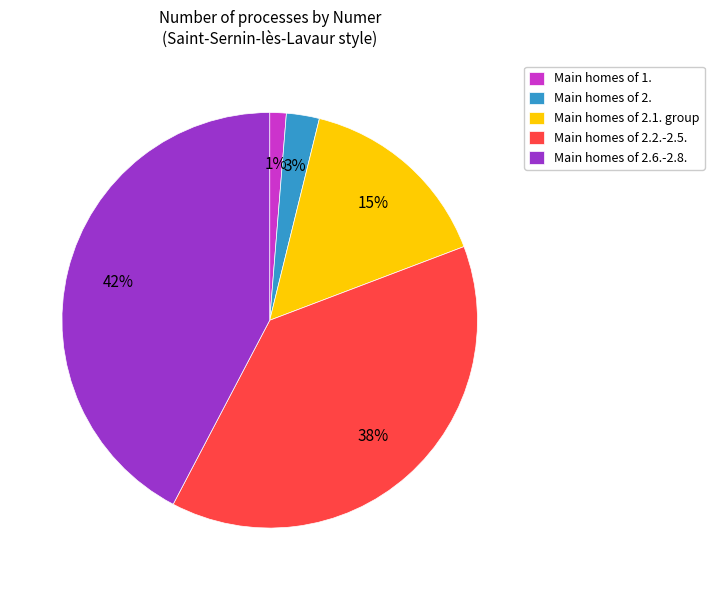

To the nearest percent, what percentage of the pie is Main homes of 2.2.-2.5.?

38%